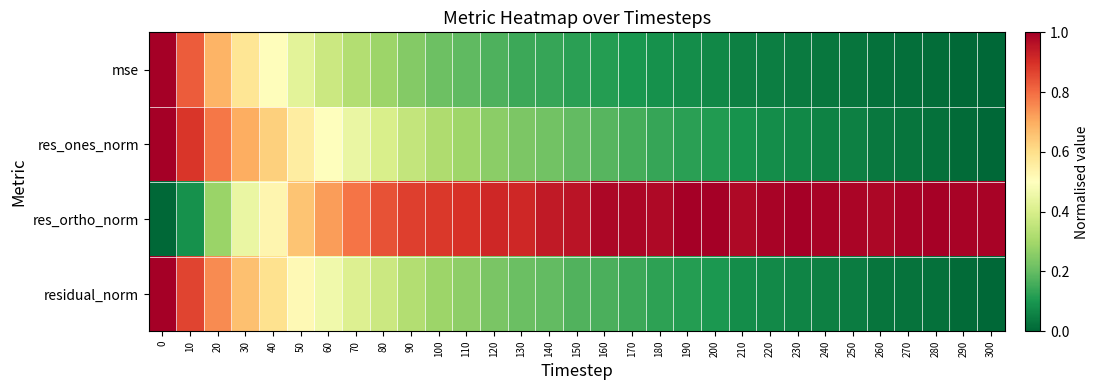

What is the spread (max minus min) of values at 10?

0.8